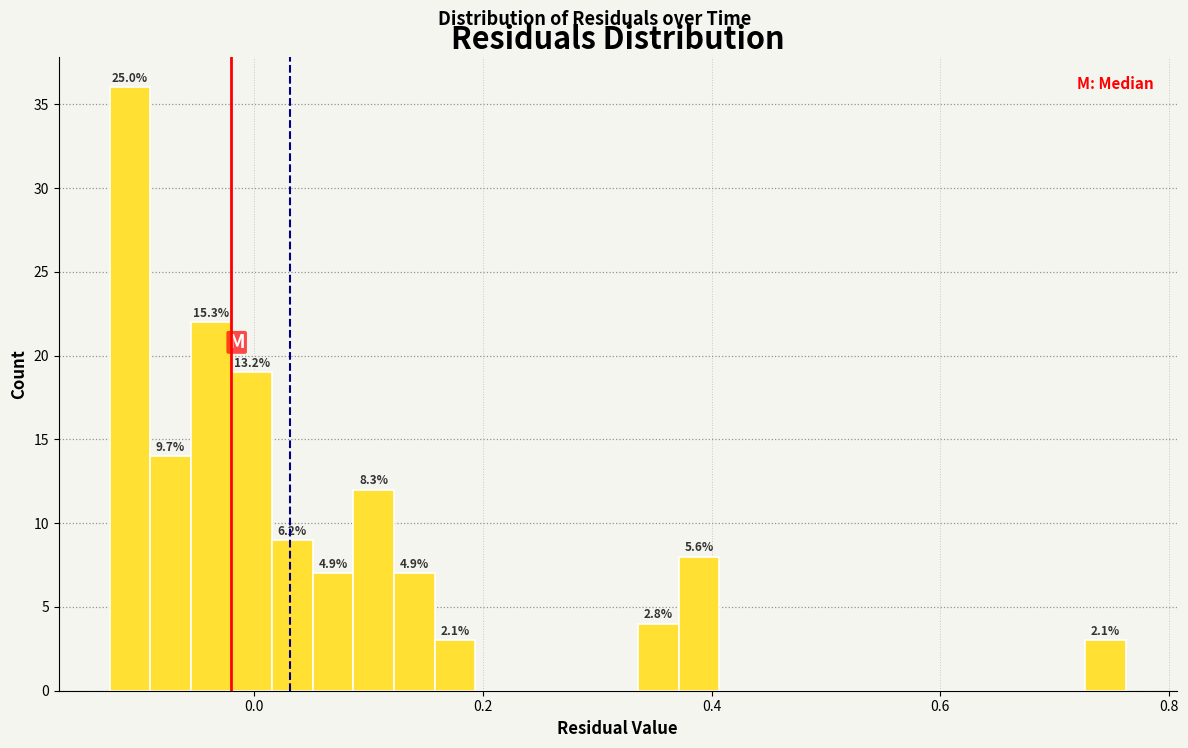

Read against the x-axis, roughly where is the centre of the tallest bar?

-0.10